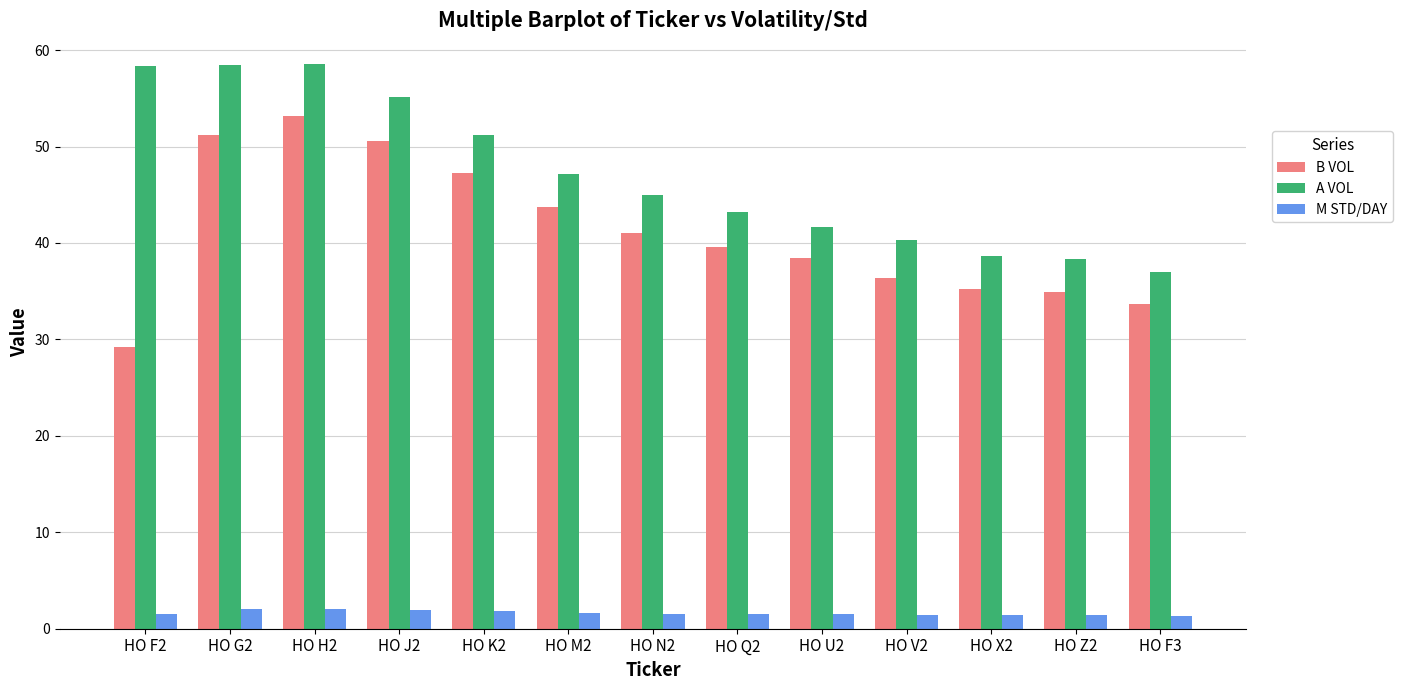

What is the difference between the highest and lowest values at HO Q2?

41.7